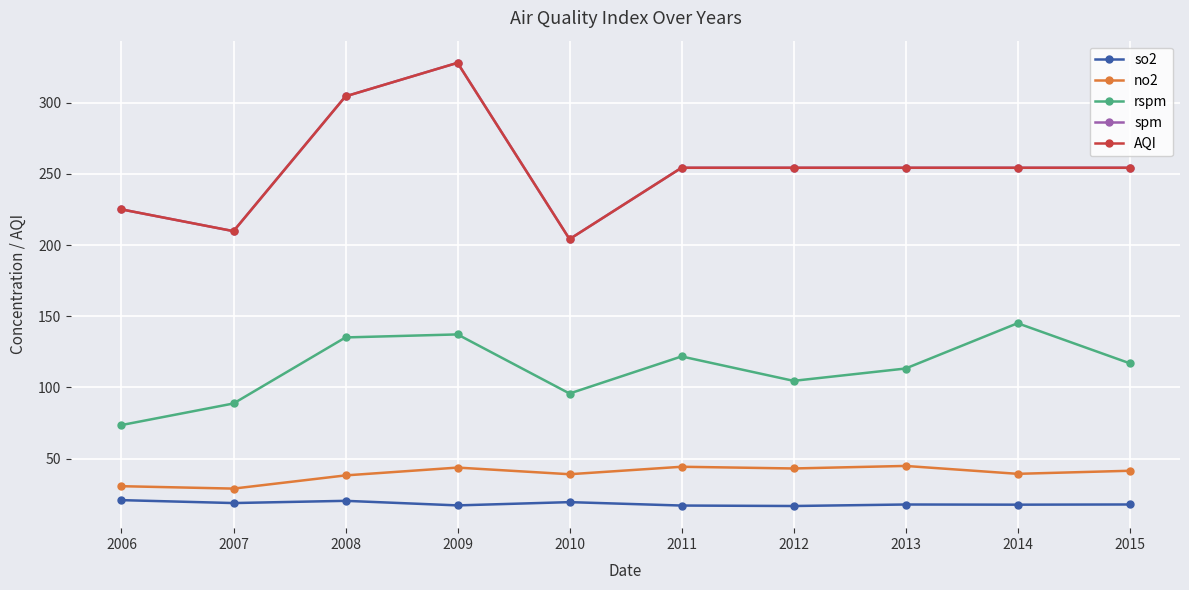

At which category does the chart reach its peak across all series?

2009